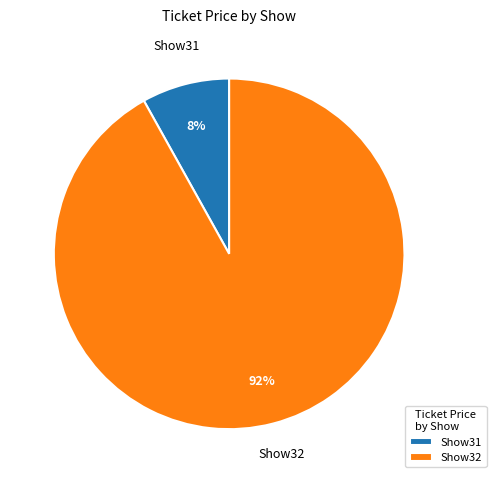

Is it true that Show31 is 3% of the pie?

False